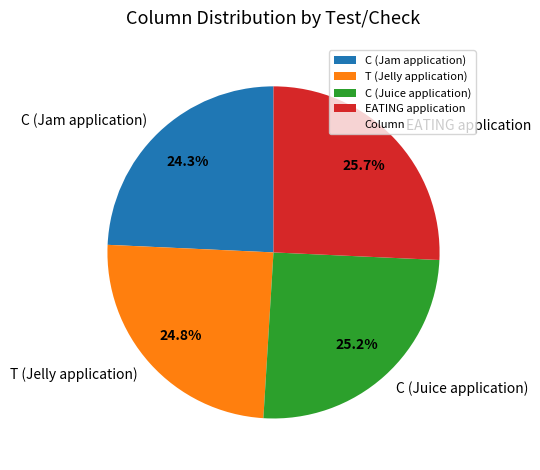

What is the ratio of the value at C (Jam application) to the value at EATING application?

0.9